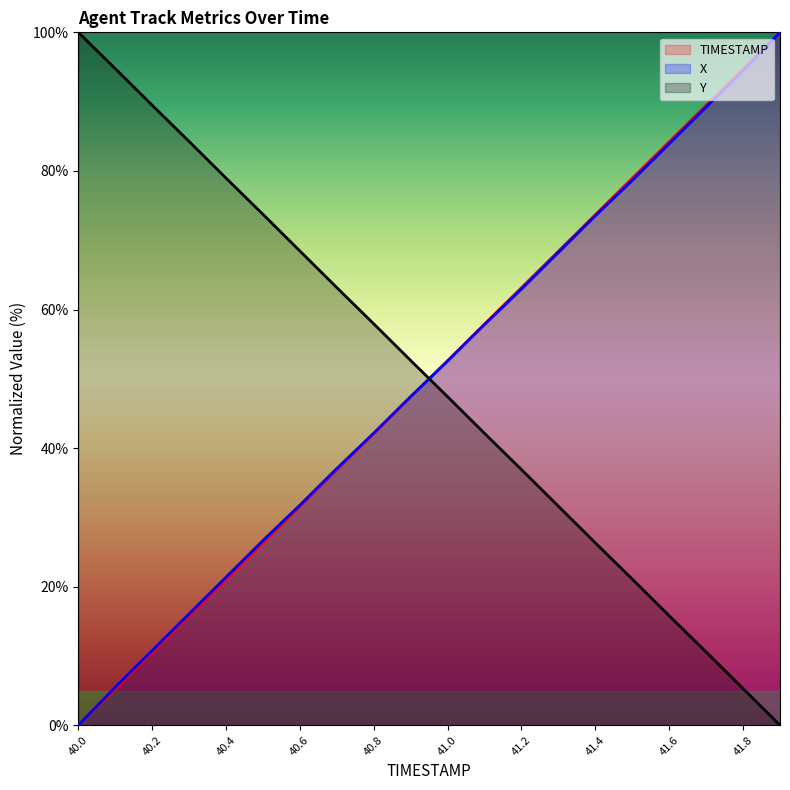

Reading left to right, extract all data points from this chart.

TIMESTAMP: 0.0	5.3	10.5	15.8	21.1	26.3	31.6	36.8	42.1	47.4	52.6	57.9	63.2	68.4	73.7	78.9	84.2	89.5	94.7	100.0
X: 0.0	5.5	10.8	16.1	21.4	26.7	31.8	37.1	42.2	47.5	52.5	57.8	62.9	68.2	73.5	78.6	83.9	89.2	94.5	100.0
Y: 100.0	94.8	89.5	84.3	79.0	73.7	68.4	63.2	57.9	52.6	47.4	42.1	36.9	31.6	26.3	21.1	15.8	10.6	5.3	0.0